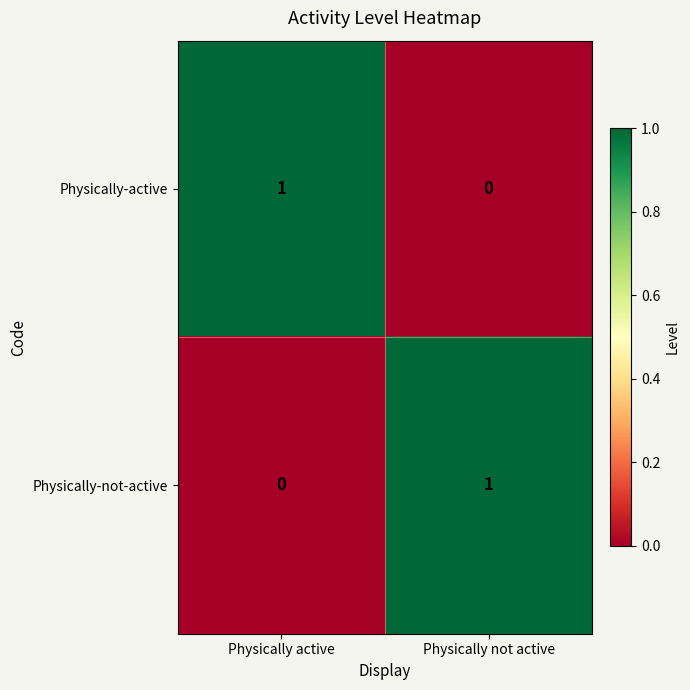

At which label is Physically-not-active closest to 0?

Physically active